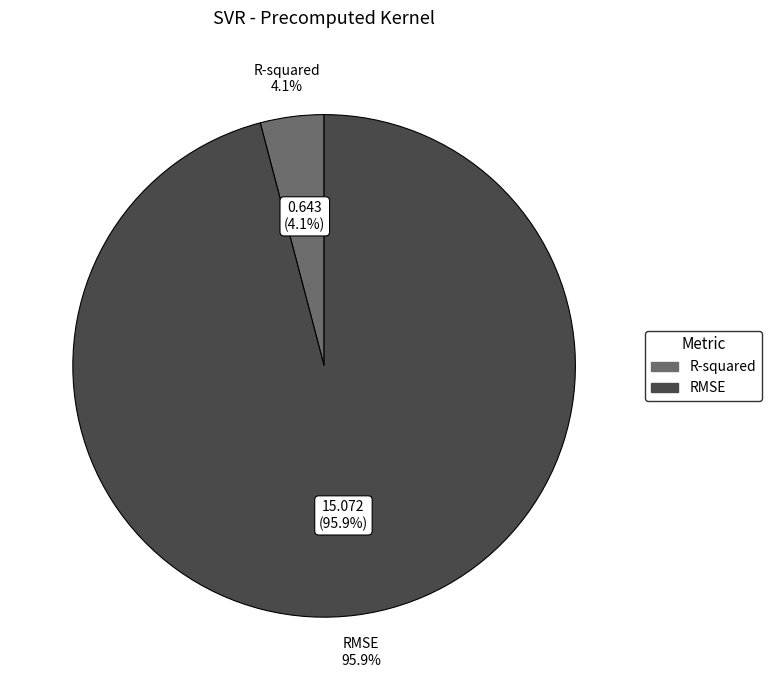

To the nearest percent, what is the average slice percentage?

50%